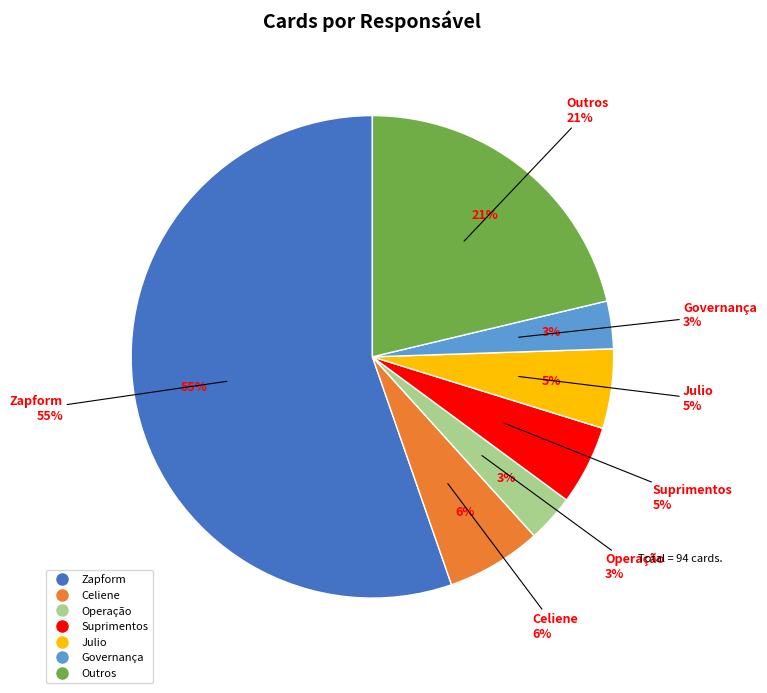

Approximately how many times larger is the value at Celiene compared to Operação?

2.0